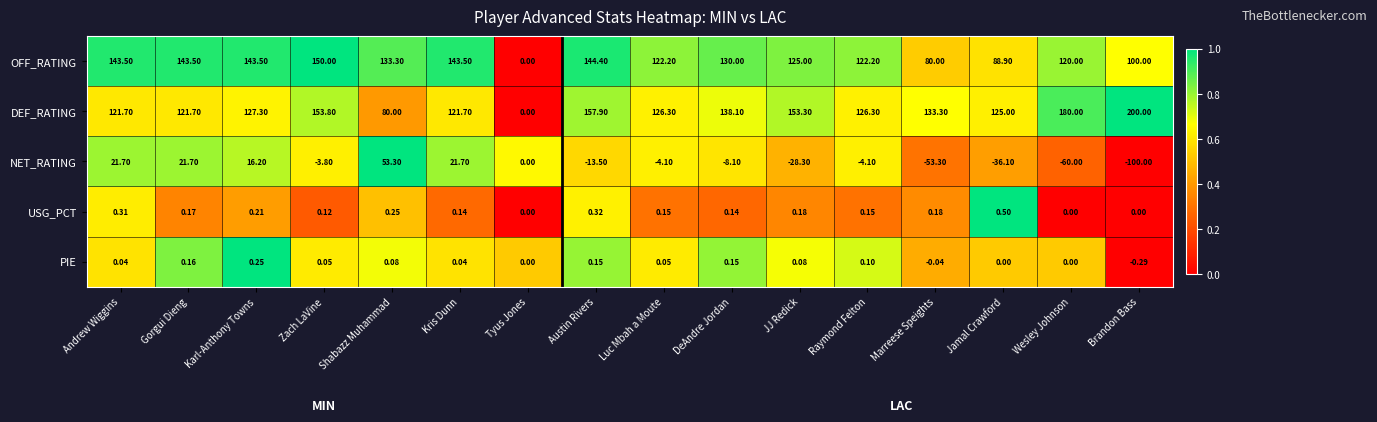

Where does the OFF_RATING series first go above 130?

Andrew Wiggins